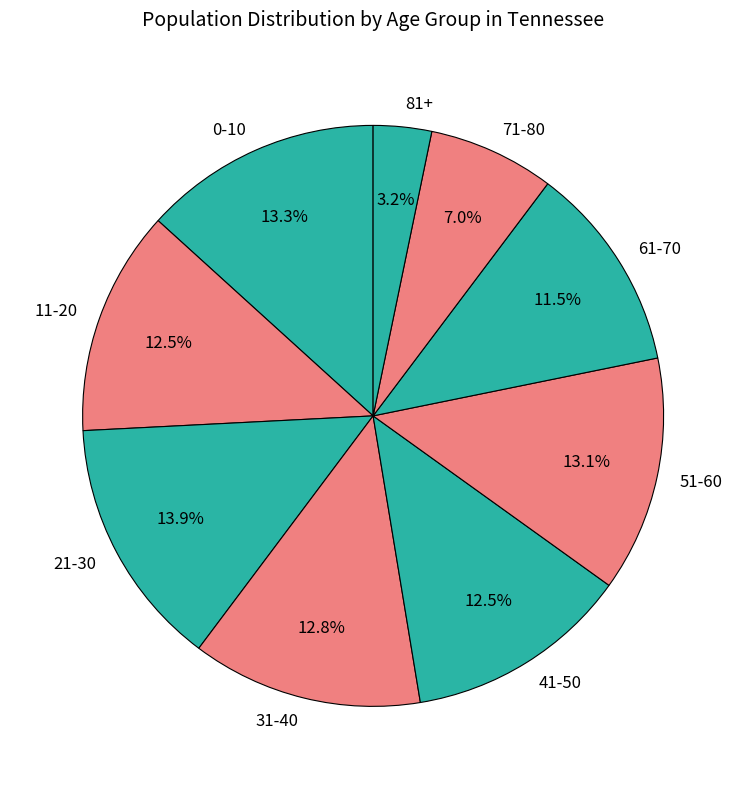

Is 0-10 the majority of the pie?

No